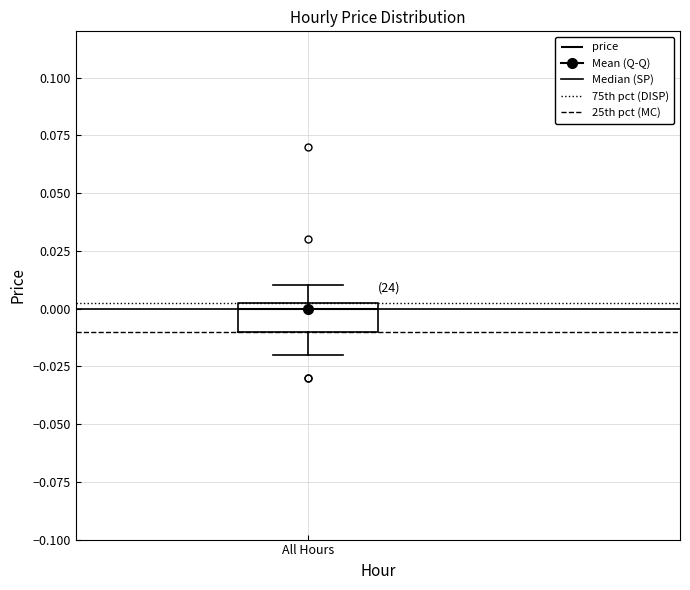

Transcribe this box plot: give where the median line is, the range the box spans, and where the two whiskers end, as read against the y-axis. The values are not printed on the chart, so give them approximately, as read against the axis.

median 0.000, box -0.010 to 0.005, whiskers -0.020 to 0.010